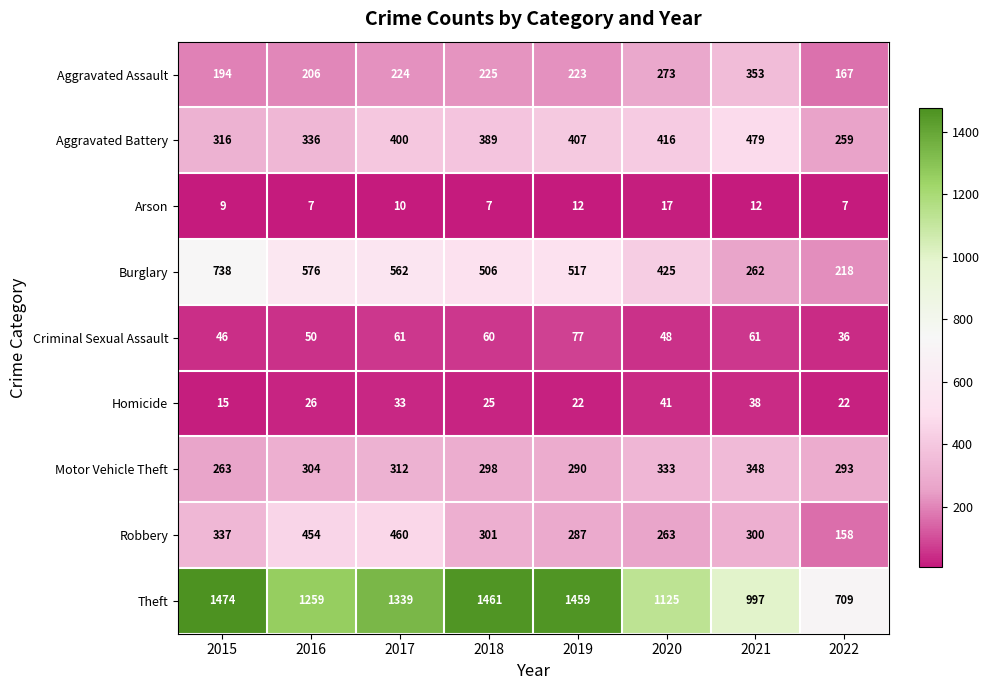

Is it true that Arson equals 12 at 2021?

True